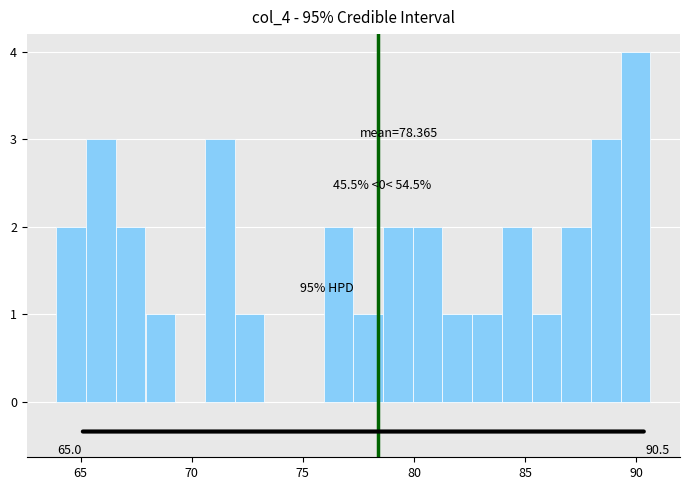

Read against the x-axis, roughly where is the centre of the tallest bar?

90.0